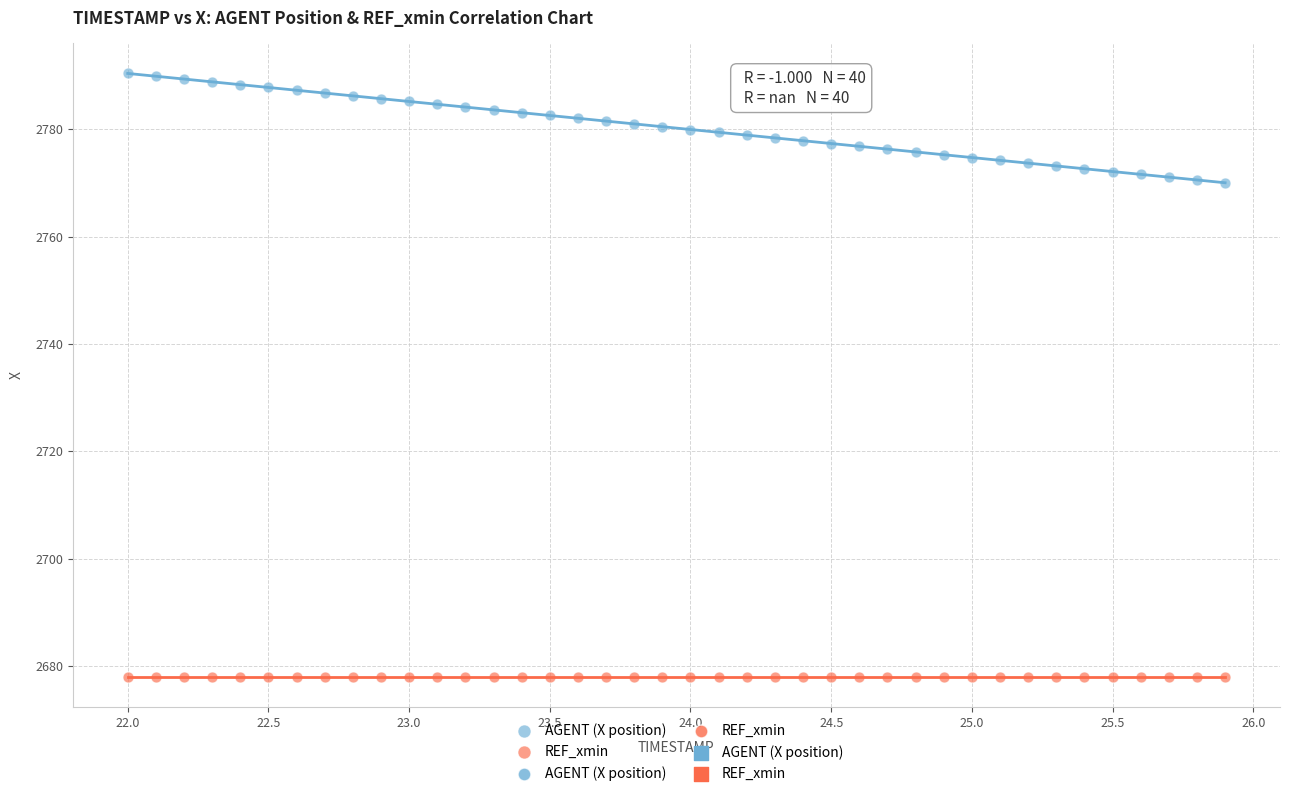

Which series reaches the minimum Y coordinate?

REF_xmin